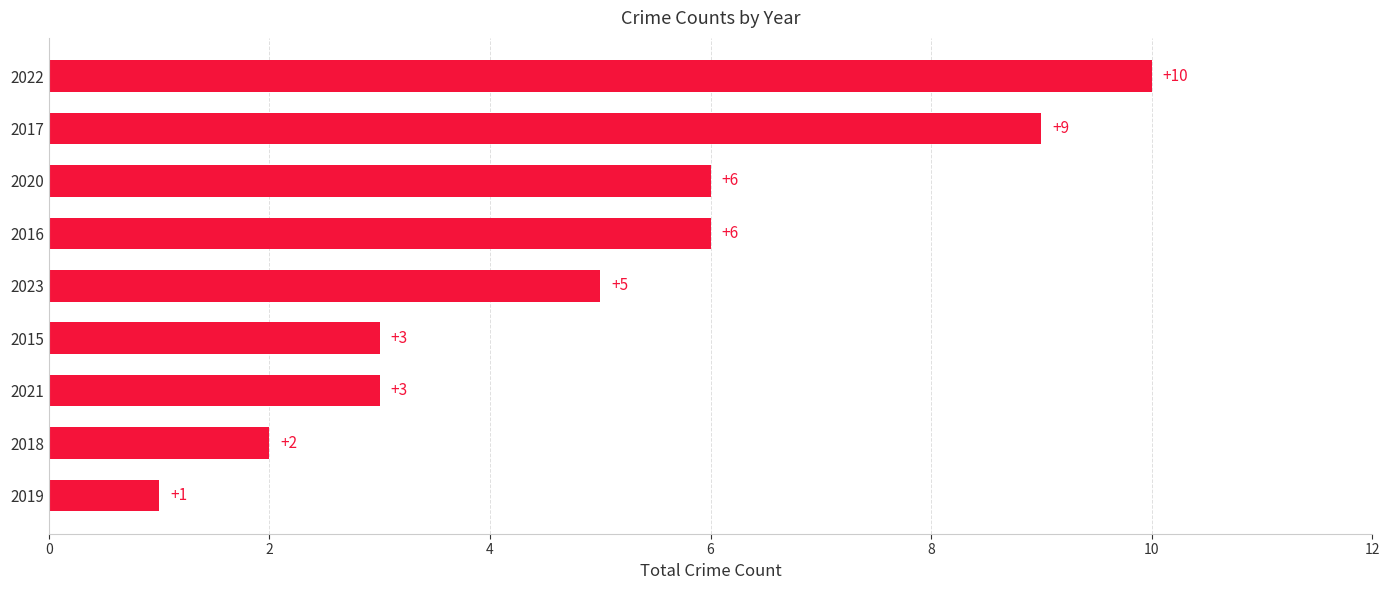

Are the bars grouped side by side (vs. stacked)?

No